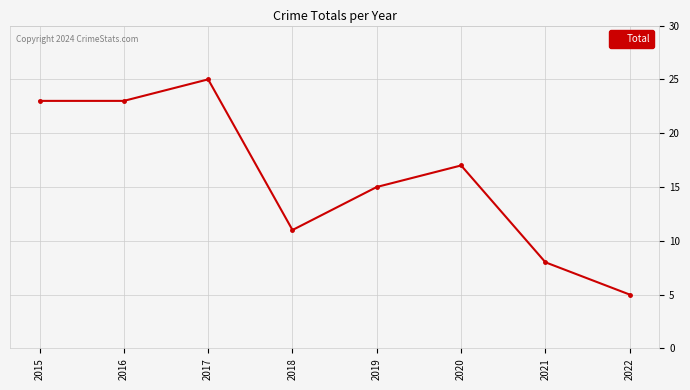

How many points are higher than both their immediate neighbors (excluding endpoints)?

2